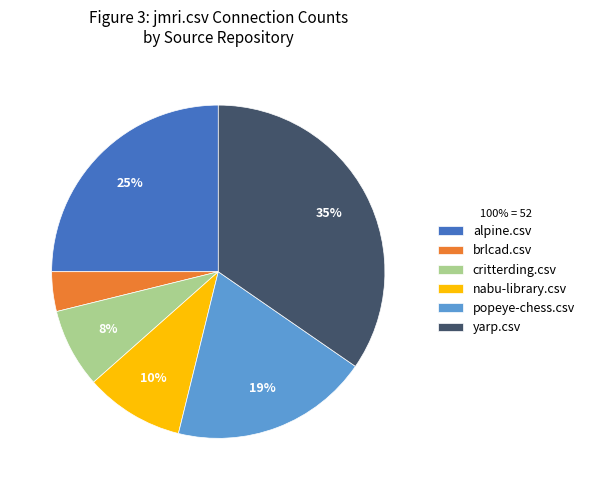

What is the smallest slice in the pie chart?

brlcad.csv